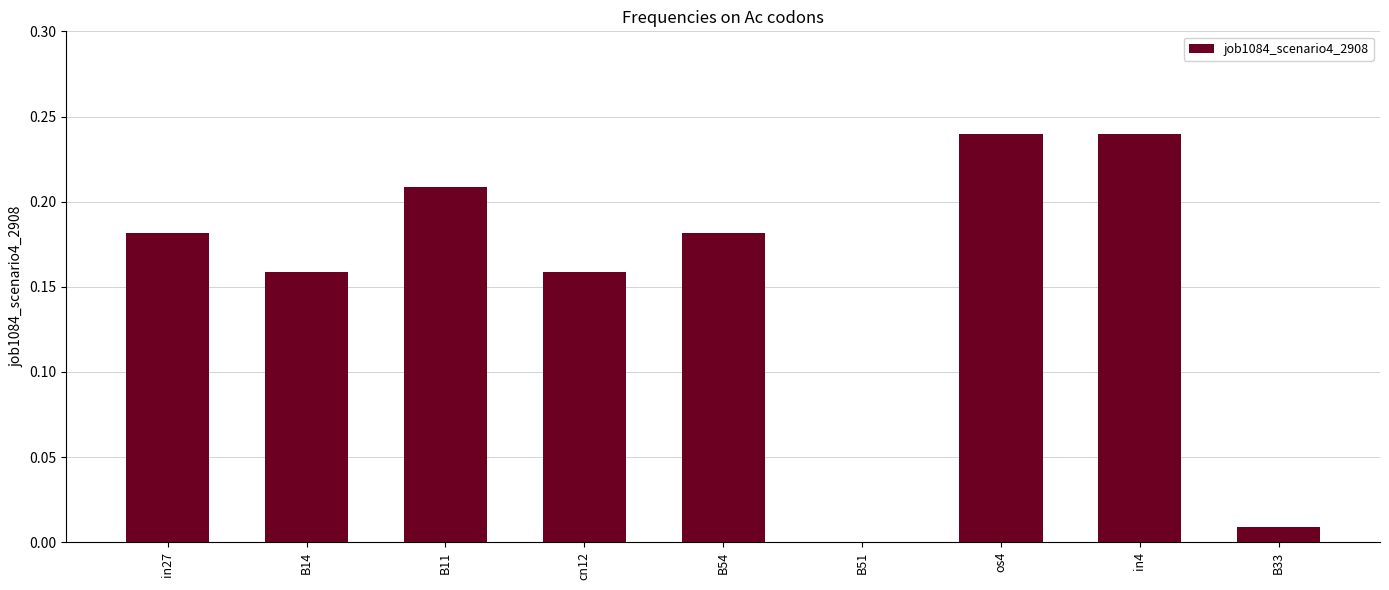

Are the bars grouped side by side (vs. stacked)?

No